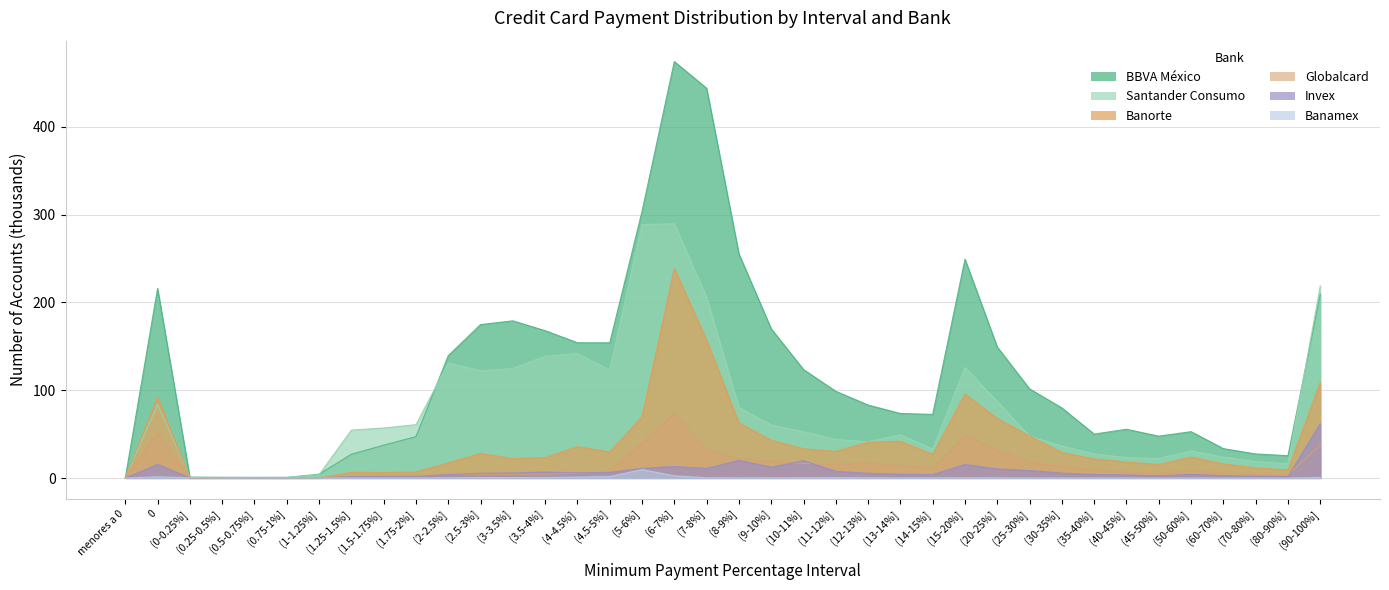

What is the label of the 19th point from the left?

(7-8%]